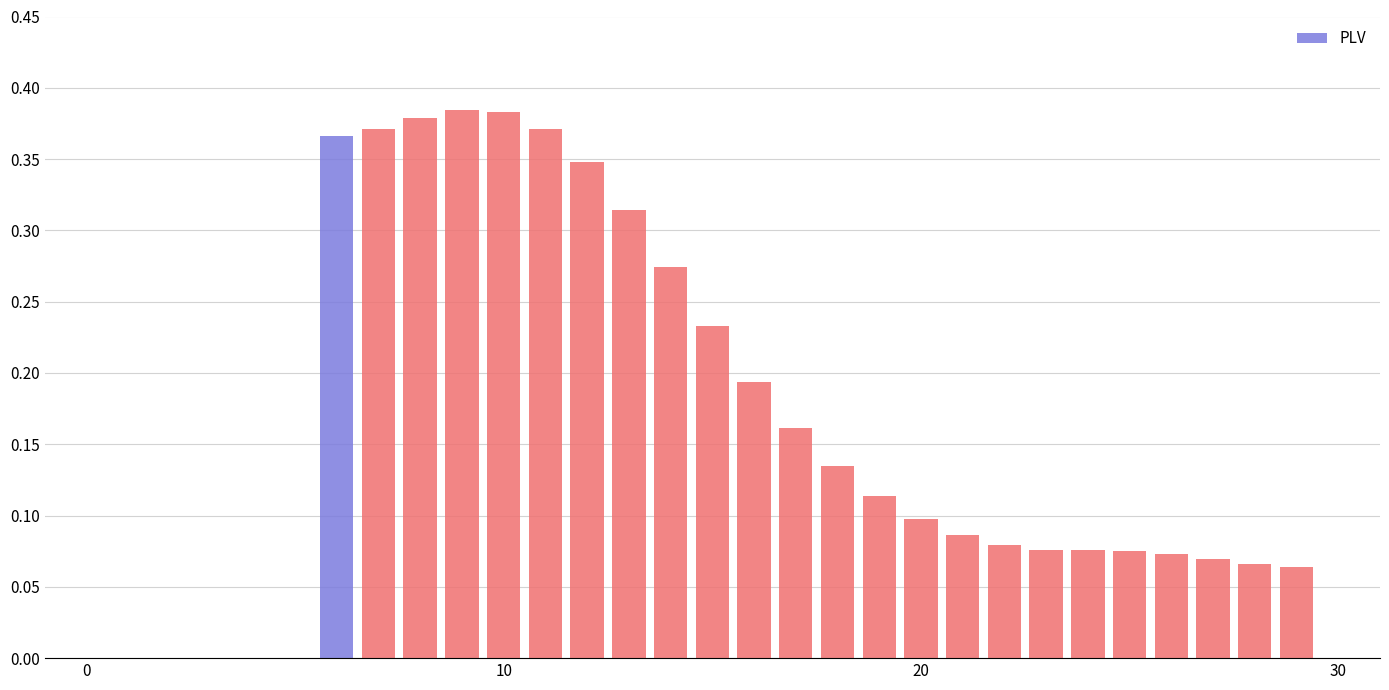

What is the sum of all values?

4.8